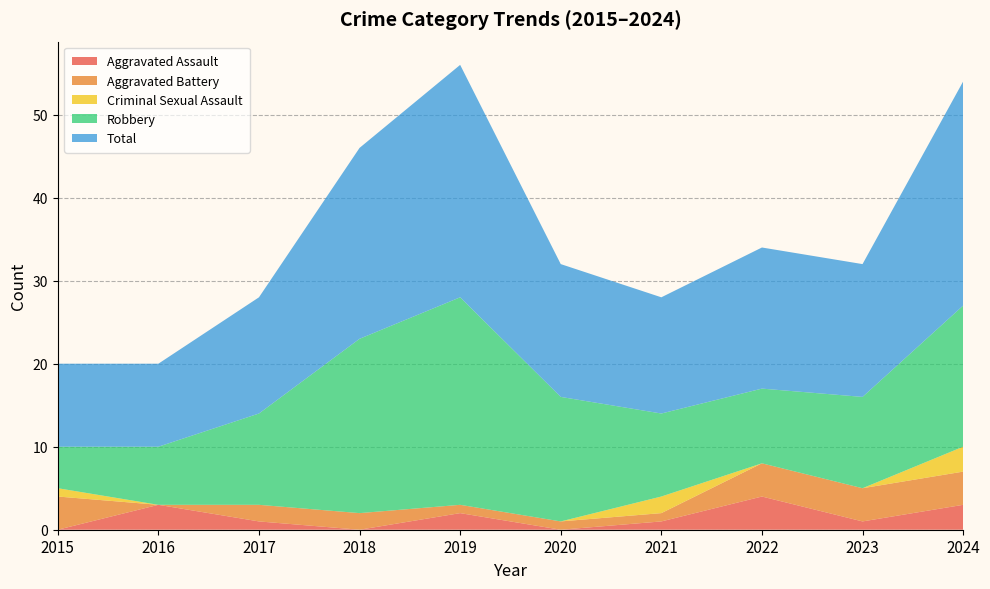

Reading left to right, transcribe all the data shown in this chart.

Aggravated Assault: 0	3	1	0	2	0	1	4	1	3
Aggravated Battery: 4	0	2	2	1	1	1	4	4	4
Criminal Sexual Assault: 1	0	0	0	0	0	2	0	0	3
Robbery: 5	7	11	21	25	15	10	9	11	17
Total: 10	10	14	23	28	16	14	17	16	27